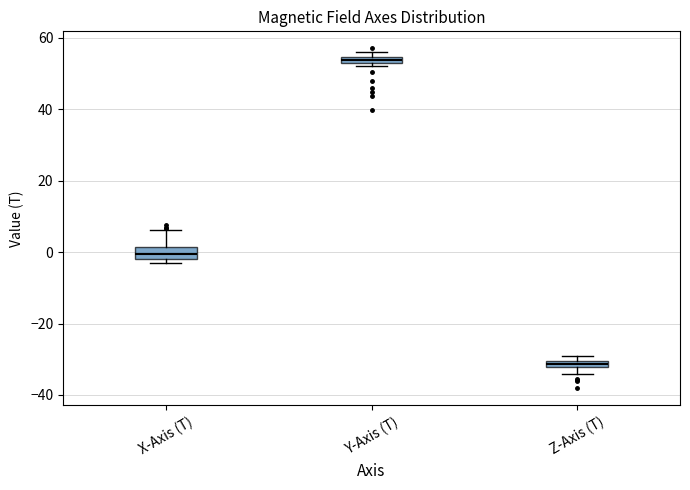

Which box's median line is the highest?

Y-Axis (T)